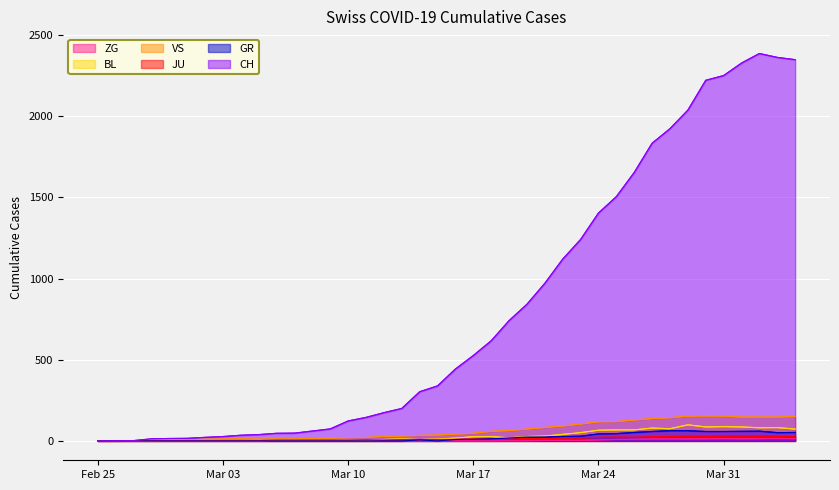

Which series has the largest total across all categories?

CH